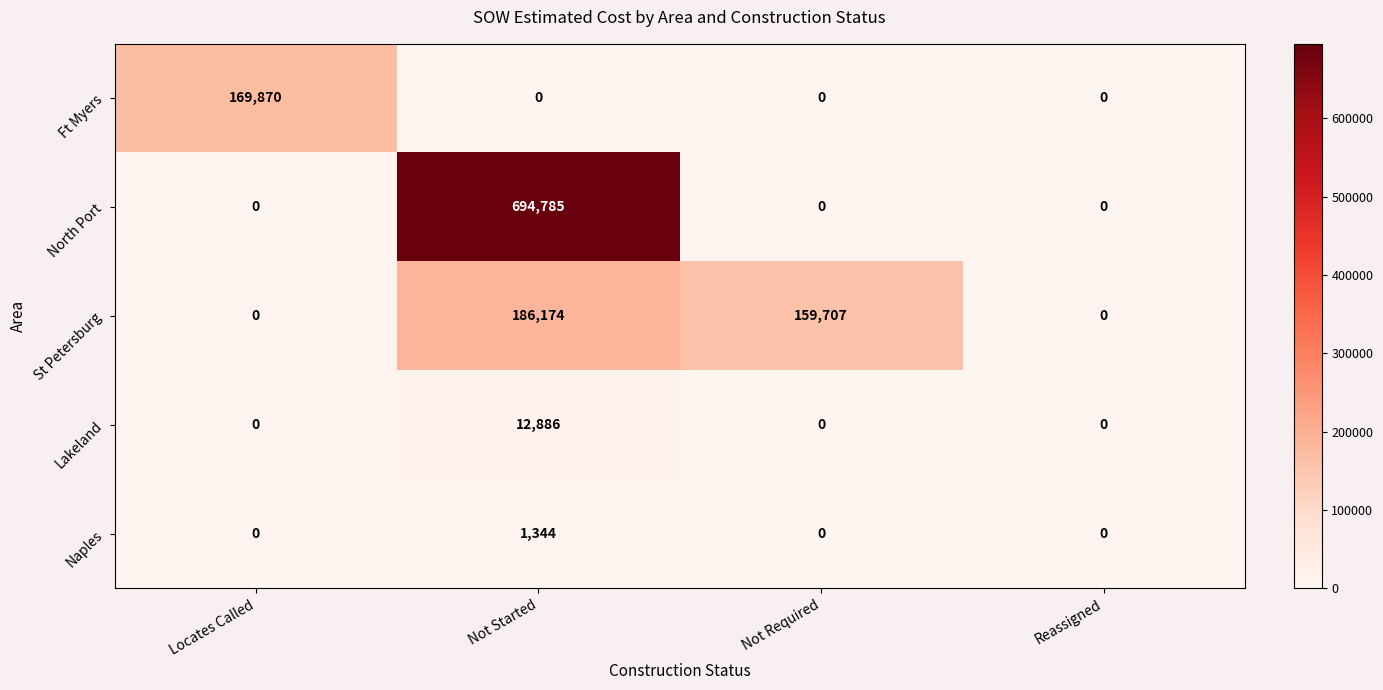

Reading left to right, transcribe all the data shown in this chart.

Ft Myers: Locates Called=169870	Not Started=0	Not Required=0	Reassigned=0
North Port: Locates Called=0	Not Started=694785	Not Required=0	Reassigned=0
St Petersburg: Locates Called=0	Not Started=186174	Not Required=159707	Reassigned=0
Lakeland: Locates Called=0	Not Started=12886	Not Required=0	Reassigned=0
Naples: Locates Called=0	Not Started=1344	Not Required=0	Reassigned=0